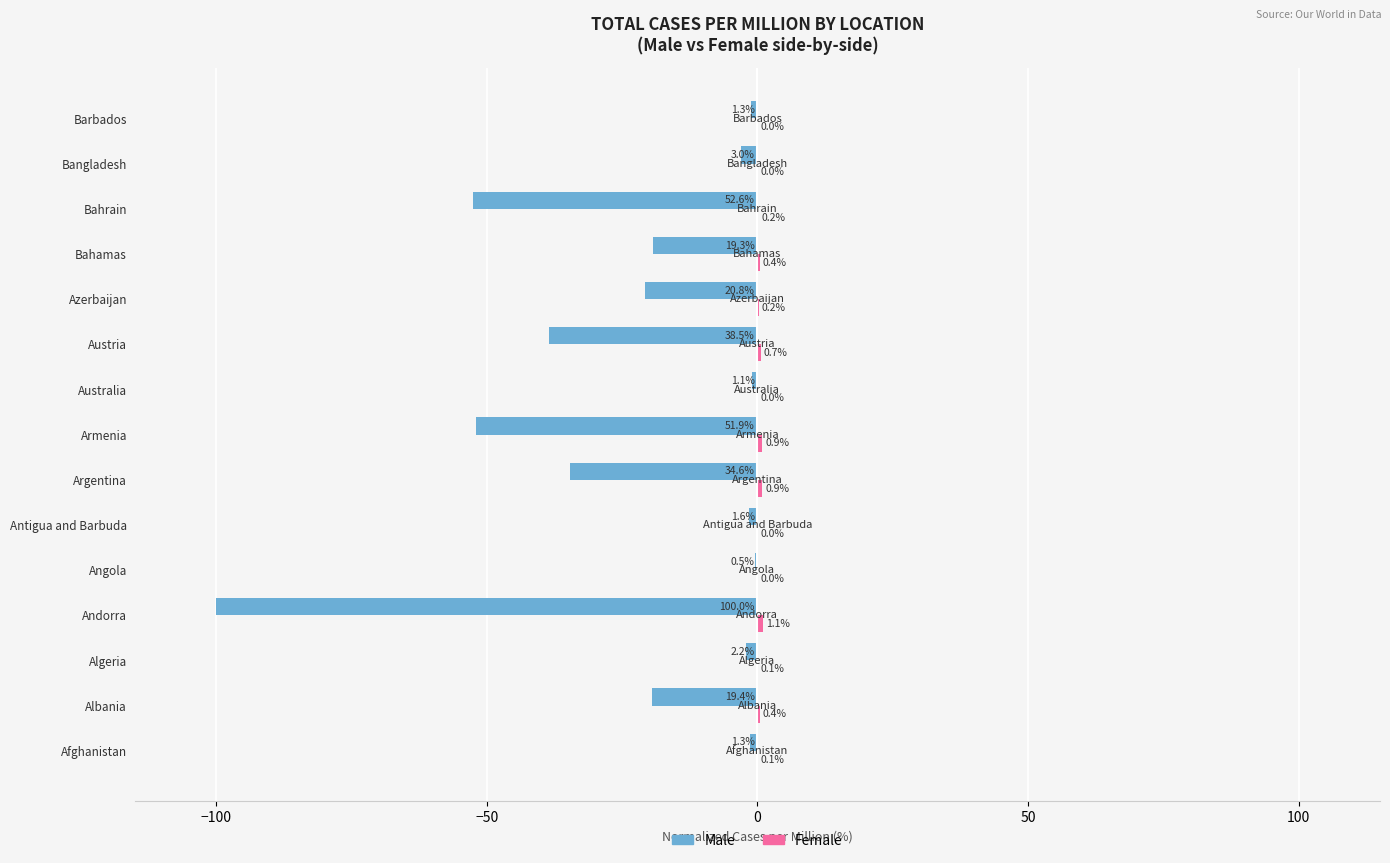

Is it true that Male equals -33.1 at Armenia?

False